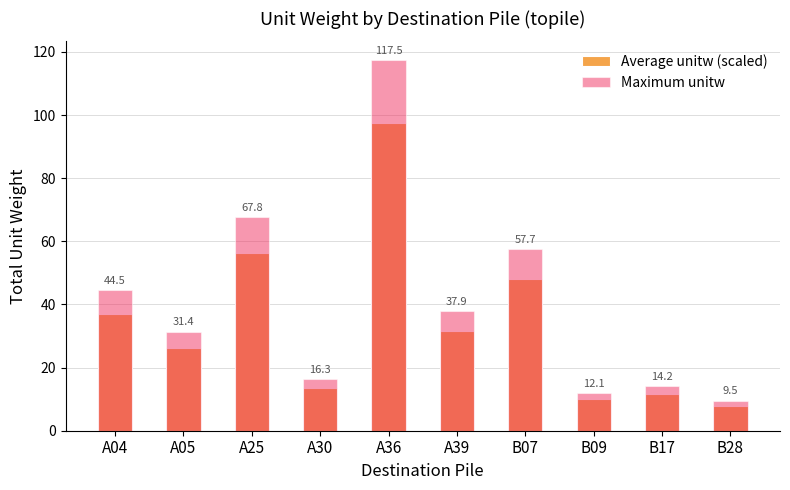

Reading left to right, what are all the values shown in this chart?

Average unitw (scaled): 37.0	26.1	56.3	13.6	97.6	31.5	47.9	10.0	11.8	7.9
Maximum unitw: 44.5	31.4	67.8	16.3	117.5	37.9	57.7	12.1	14.2	9.5